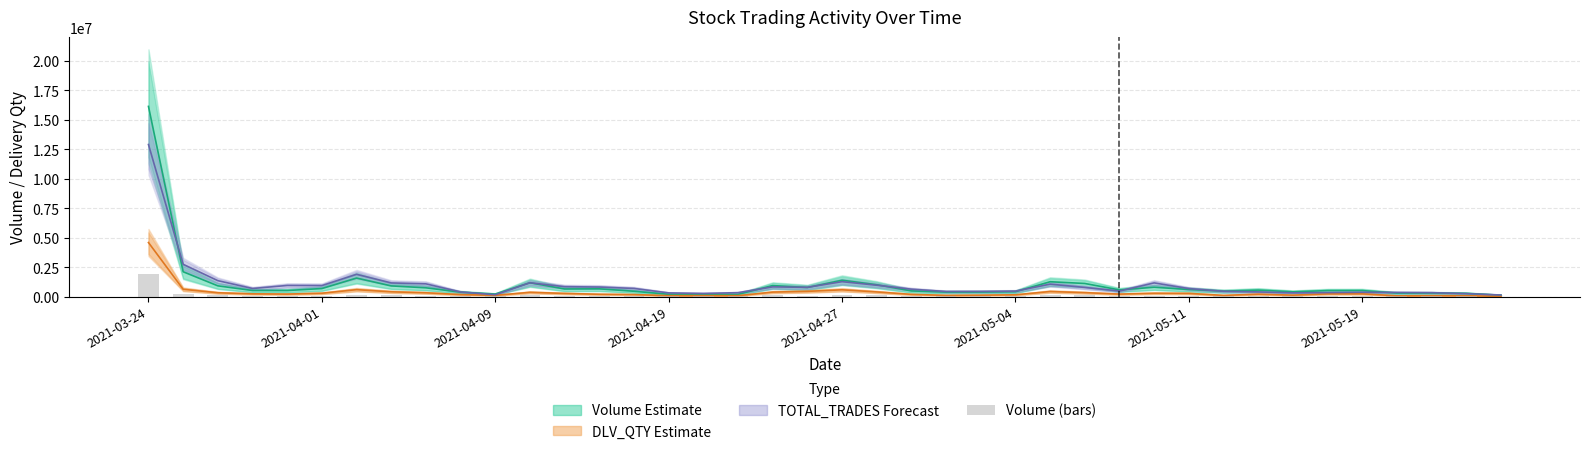

True or false: the data shows 293415.6 at 2021-04-27.

False